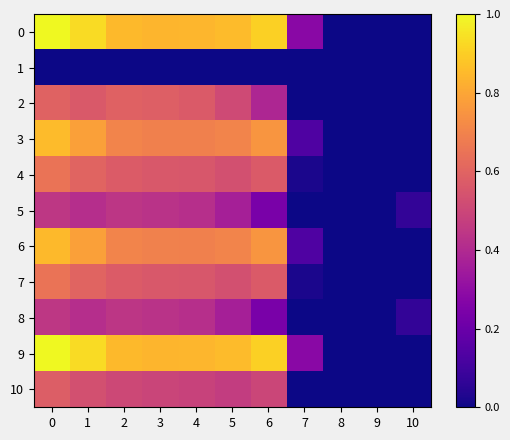

Reading left to right, what are all the values shown in this chart?

0: 0=1.0	1=0.9	2=0.9	3=0.8	4=0.8	5=0.9	6=0.9	7=0.3	8=0.0	9=0.0	10=0.0
1: 0=0.0	1=0.0	2=0.0	3=0.0	4=0.0	5=0.0	6=0.0	7=0.0	8=0.0	9=0.0	10=0.0
2: 0=0.6	1=0.6	2=0.6	3=0.6	4=0.6	5=0.5	6=0.4	7=0.0	8=0.0	9=0.0	10=0.0
3: 0=0.9	1=0.8	2=0.7	3=0.7	4=0.7	5=0.7	6=0.8	7=0.1	8=0.0	9=0.0	10=0.0
4: 0=0.6	1=0.6	2=0.6	3=0.6	4=0.6	5=0.5	6=0.6	7=0.0	8=0.0	9=0.0	10=0.0
5: 0=0.4	1=0.4	2=0.4	3=0.4	4=0.4	5=0.4	6=0.2	7=0.0	8=0.0	9=0.0	10=0.1
6: 0=0.9	1=0.8	2=0.7	3=0.7	4=0.7	5=0.7	6=0.8	7=0.1	8=0.0	9=0.0	10=0.0
7: 0=0.6	1=0.6	2=0.6	3=0.6	4=0.6	5=0.5	6=0.6	7=0.0	8=0.0	9=0.0	10=0.0
8: 0=0.4	1=0.4	2=0.4	3=0.4	4=0.4	5=0.4	6=0.2	7=0.0	8=0.0	9=0.0	10=0.1
9: 0=1.0	1=0.9	2=0.9	3=0.8	4=0.8	5=0.9	6=0.9	7=0.3	8=0.0	9=0.0	10=0.0
10: 0=0.6	1=0.5	2=0.5	3=0.5	4=0.5	5=0.5	6=0.5	7=0.0	8=0.0	9=0.0	10=0.0